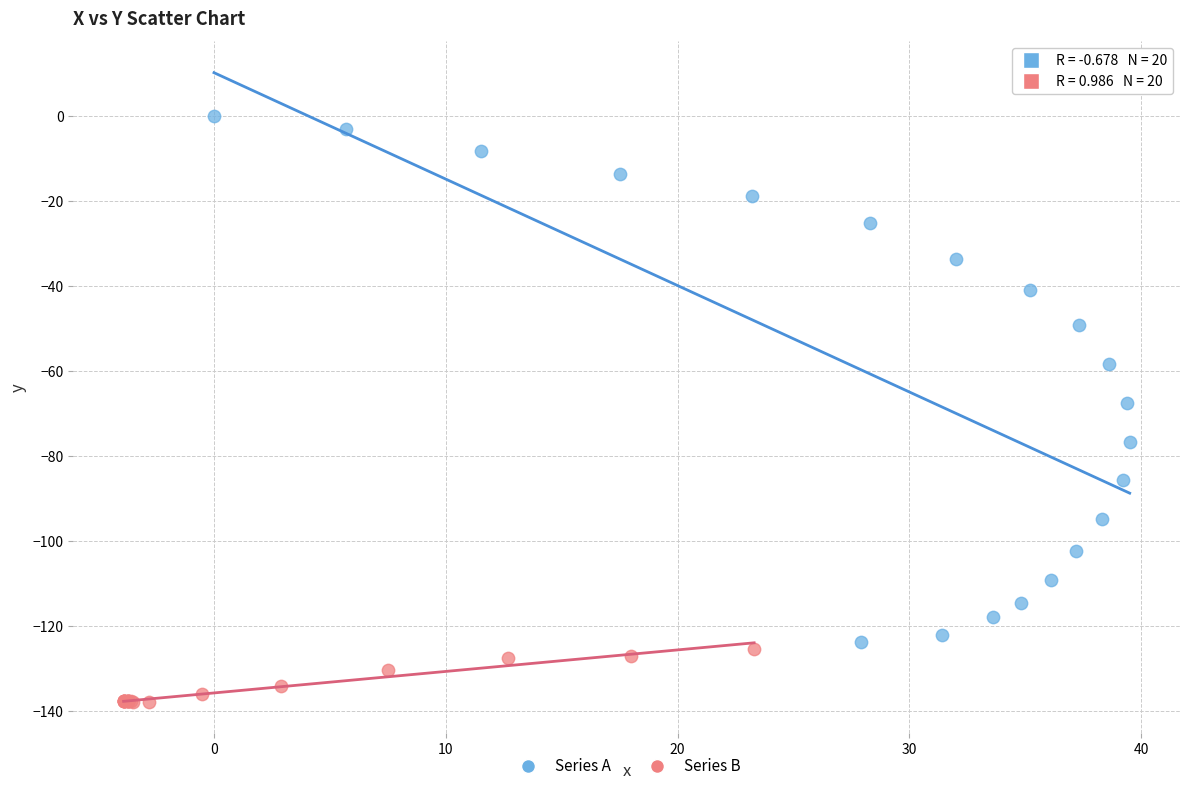

Which series contains the highest Y value?

Series A